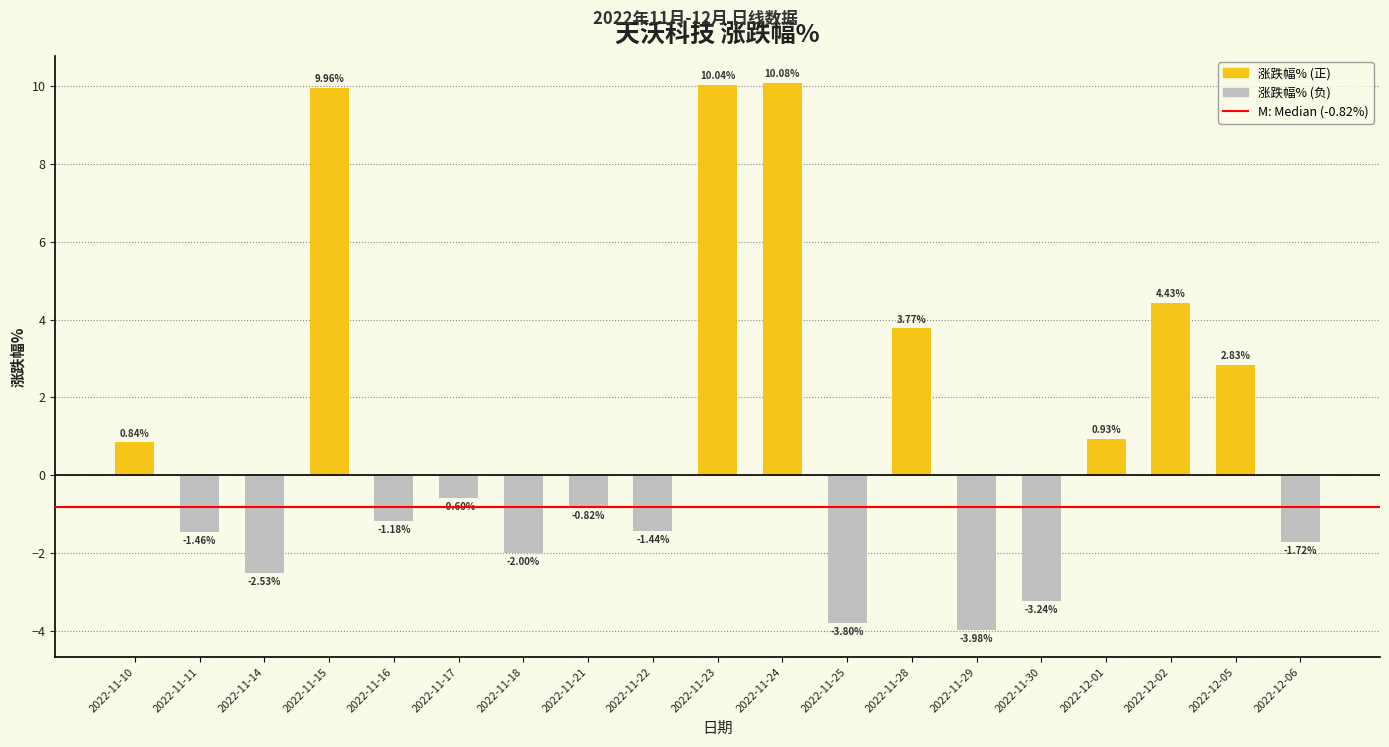

Count the number of categories in the chart.

19